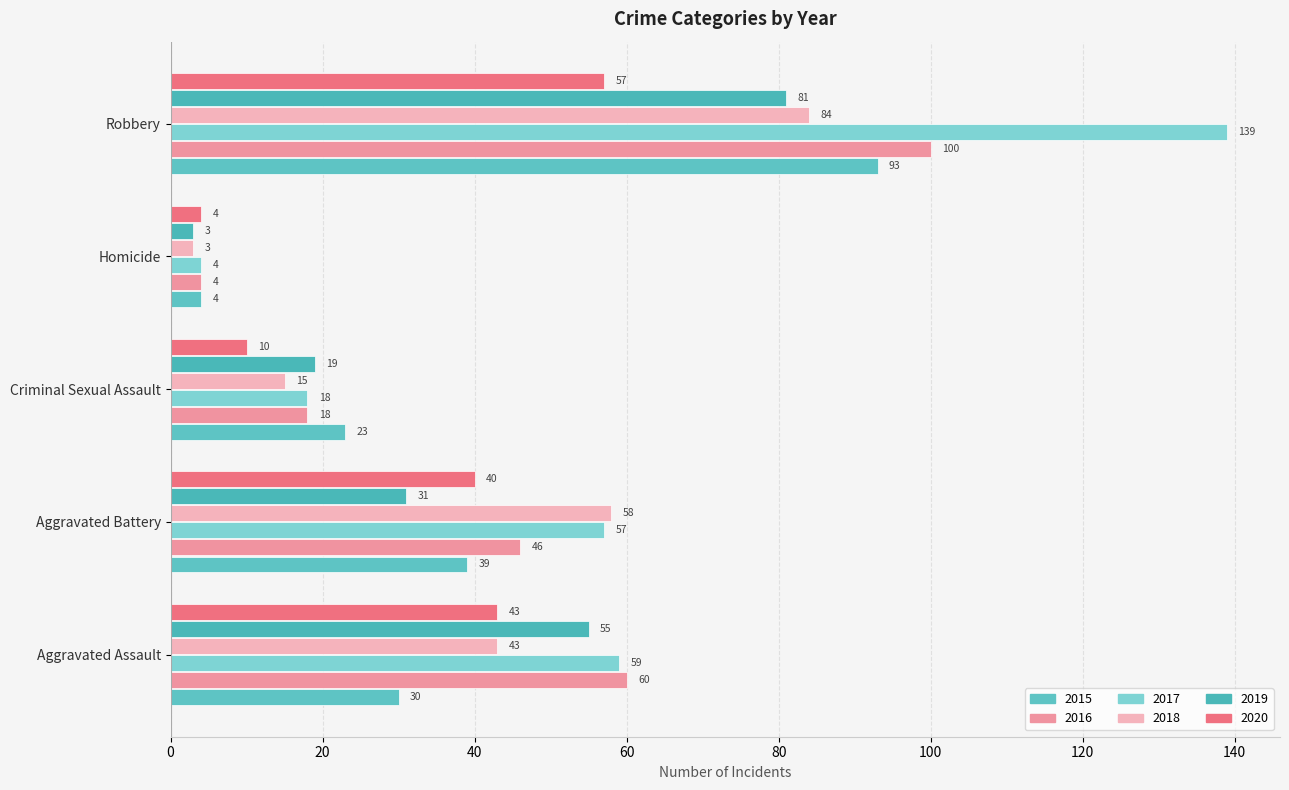

Count the number of categories in the chart.

5